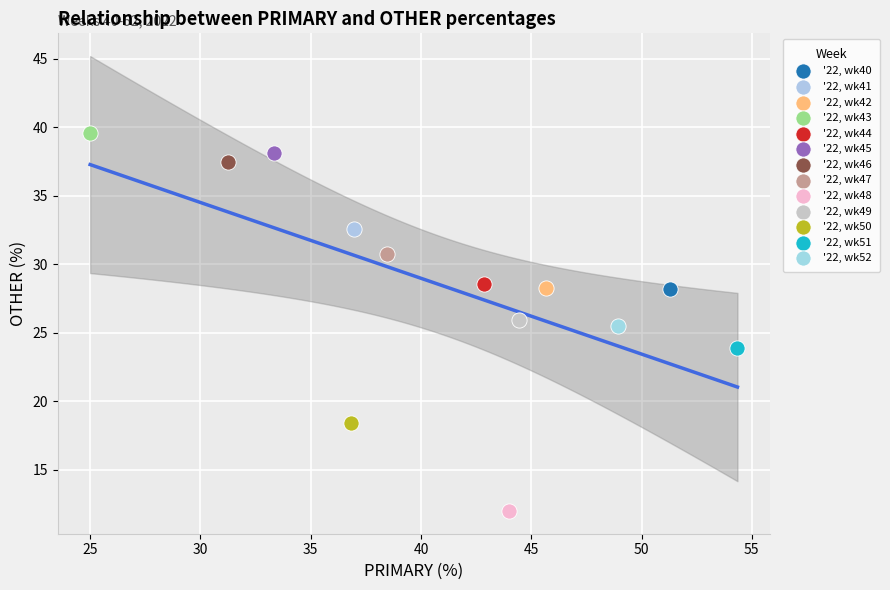

Which series reaches the minimum Y coordinate?

'22, wk48